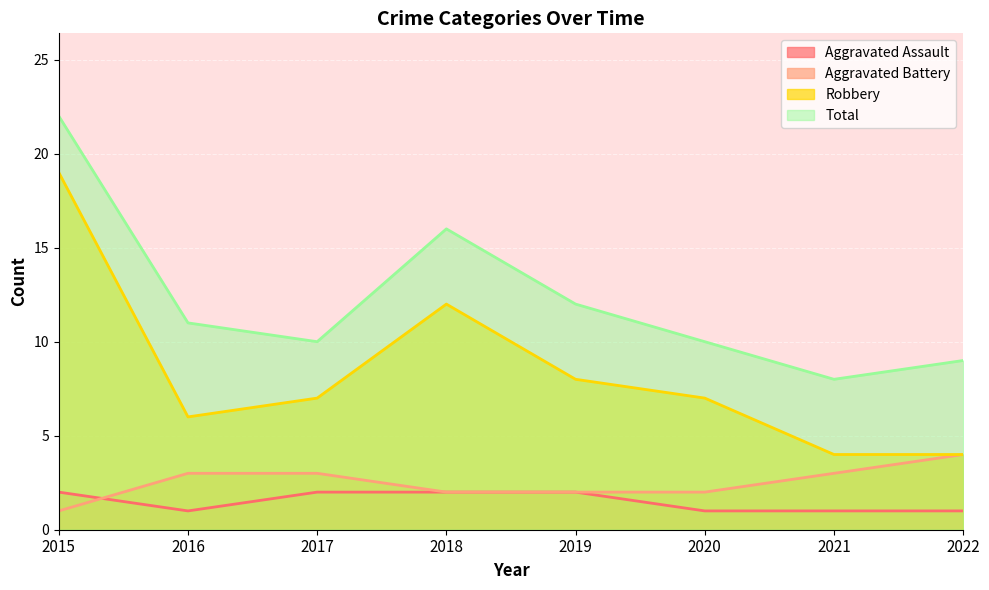

How many categories are shown in the chart?

8